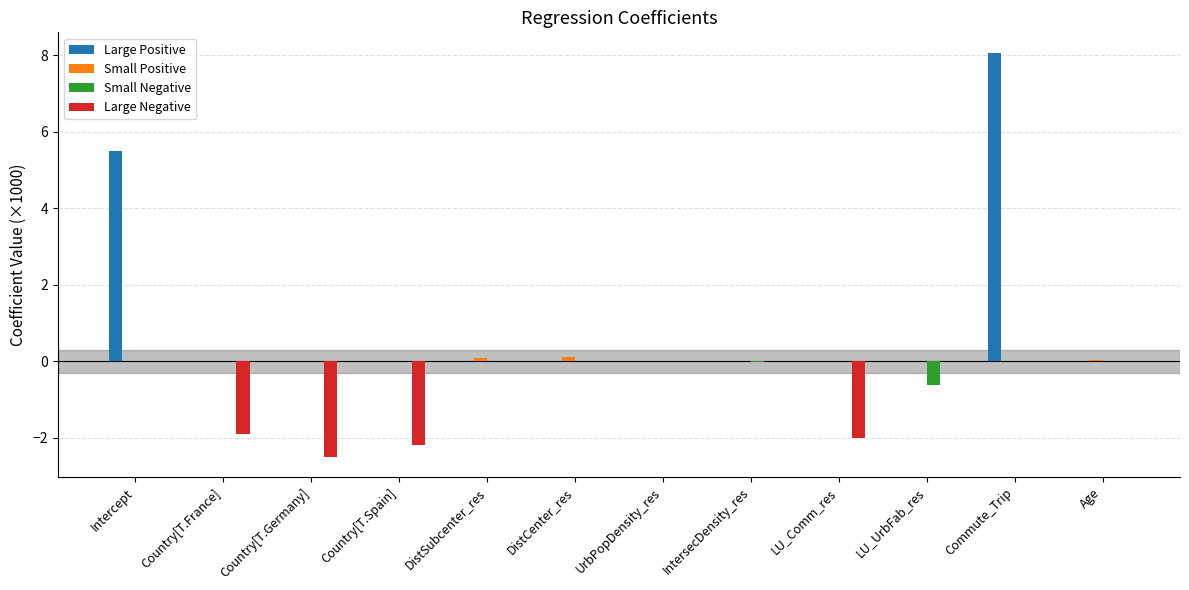

The value of Large Positive at LU_Comm_res is 3.3. True or false?

False